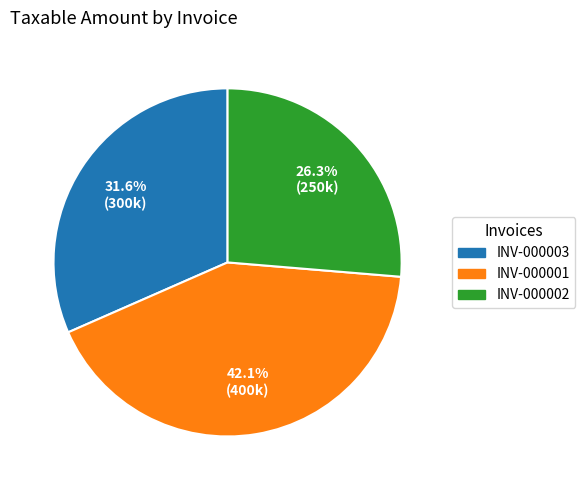

What percentage is the INV-000002 slice, to the nearest percent?

26%